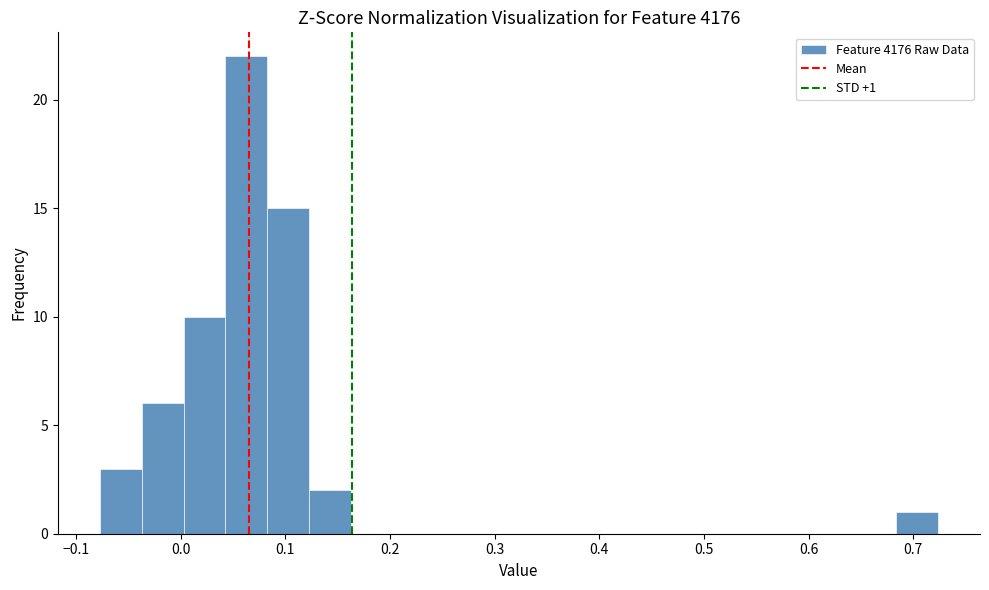

Which range on the x-axis has the tallest bar?

0.04 to 0.08